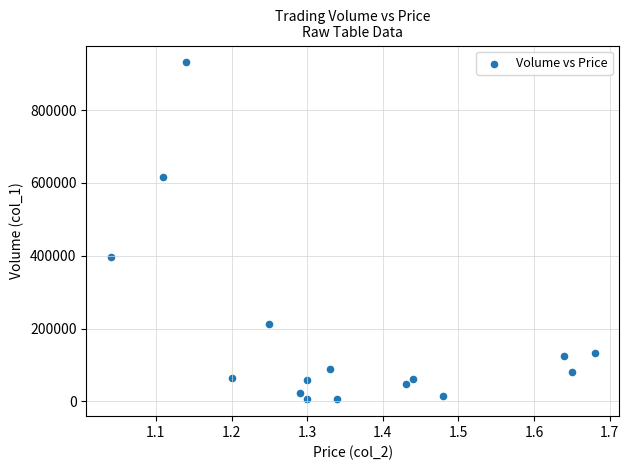

What is the range of Y values (max minus min)?

925000